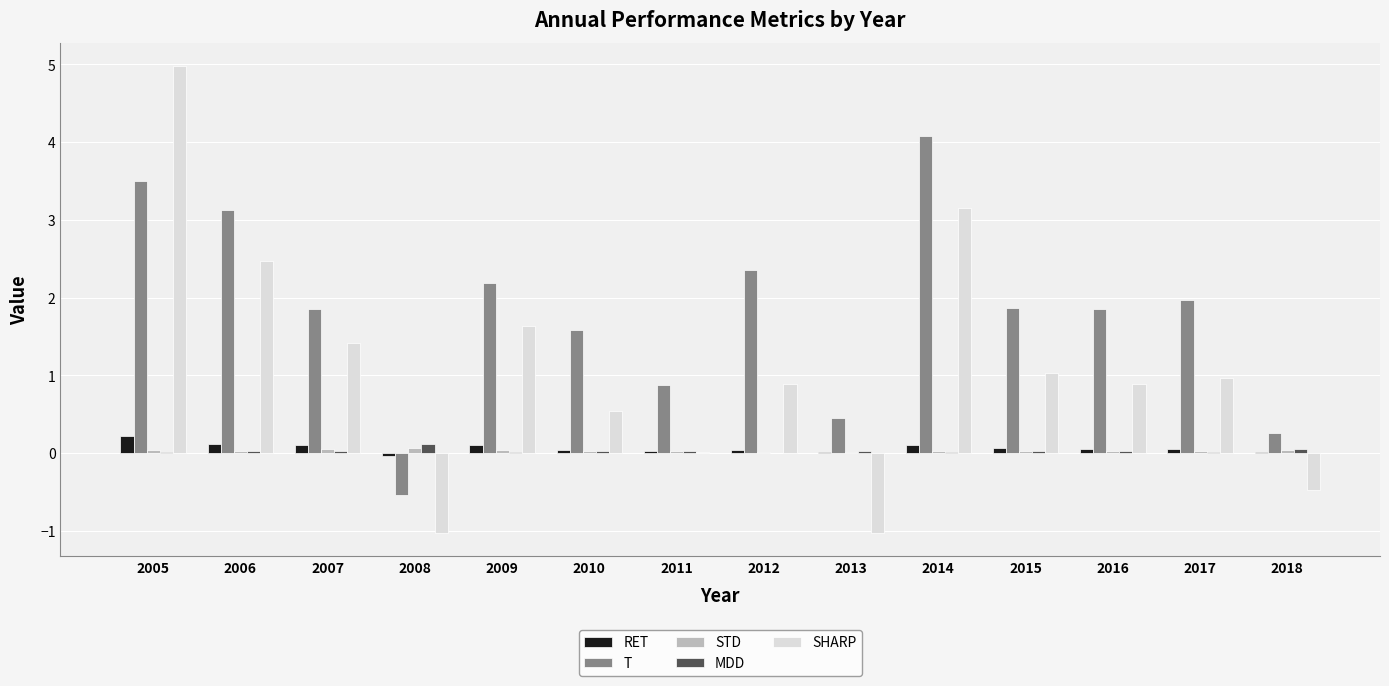

At which category is the sum across all series the highest?

2005